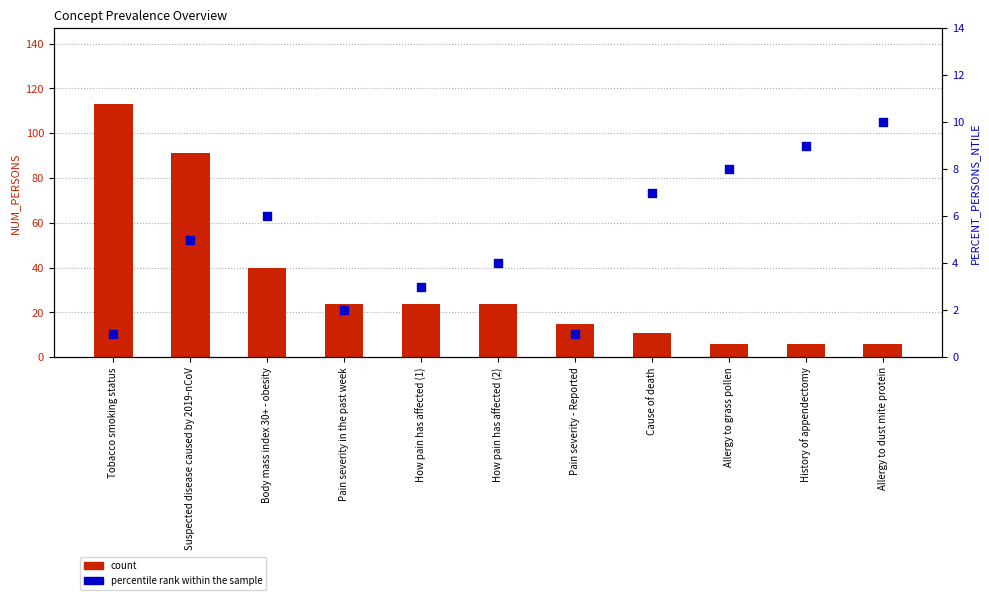

Which series contains the lowest Y value?

percentile rank within the sample